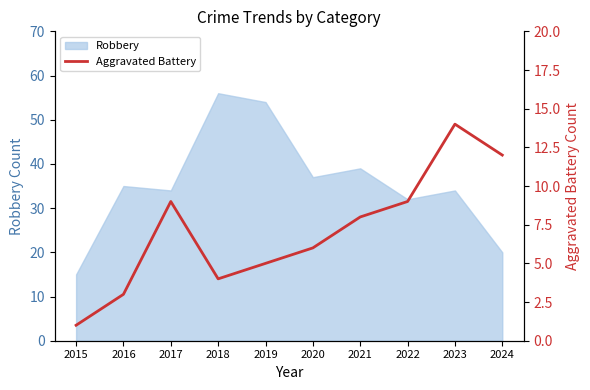

Is it true that Robbery equals 58 at 2021?

False